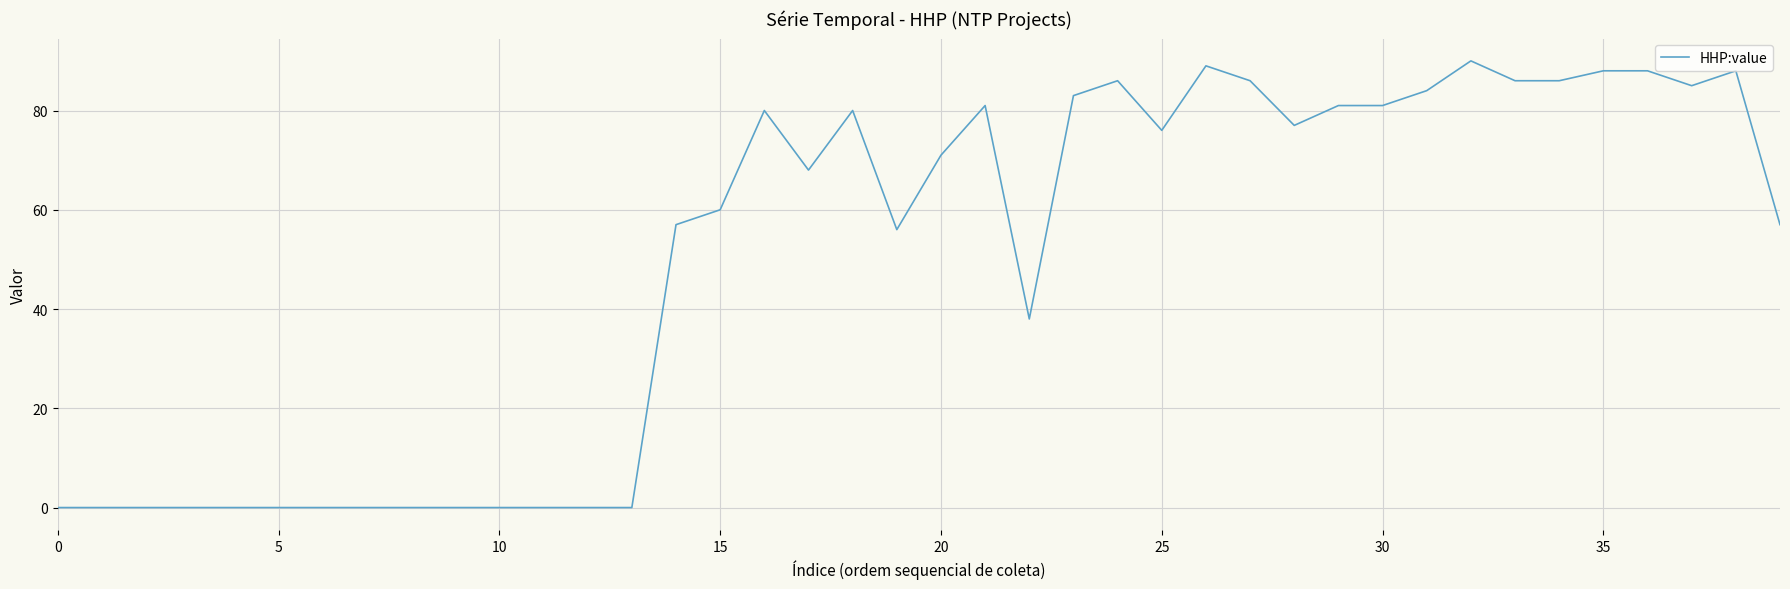

What is the difference between the maximum and minimum values?

90